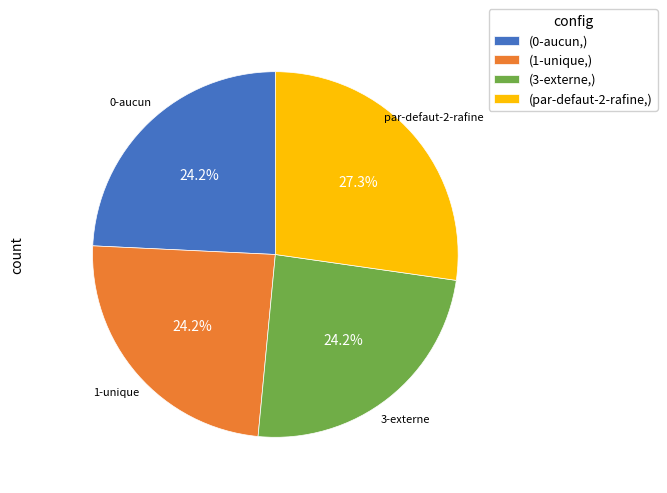

Is there any slice that represents more than half of the pie?

No